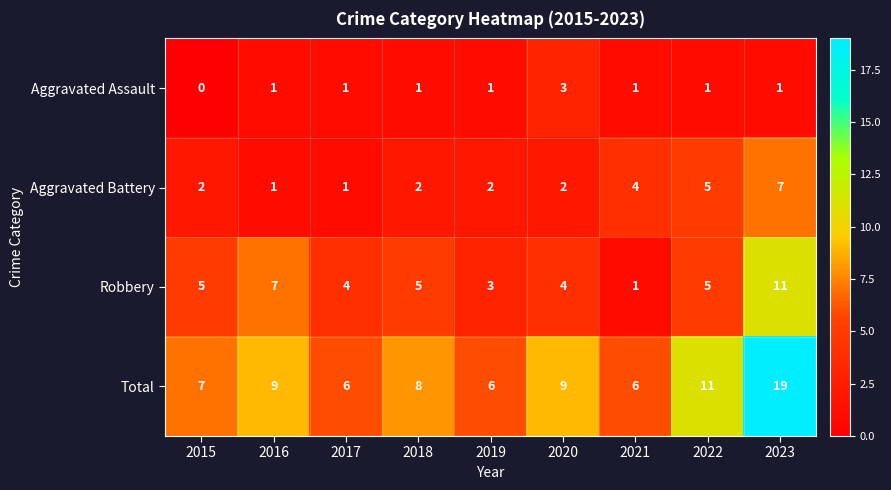

Which label corresponds to the smallest value in the chart?

2015